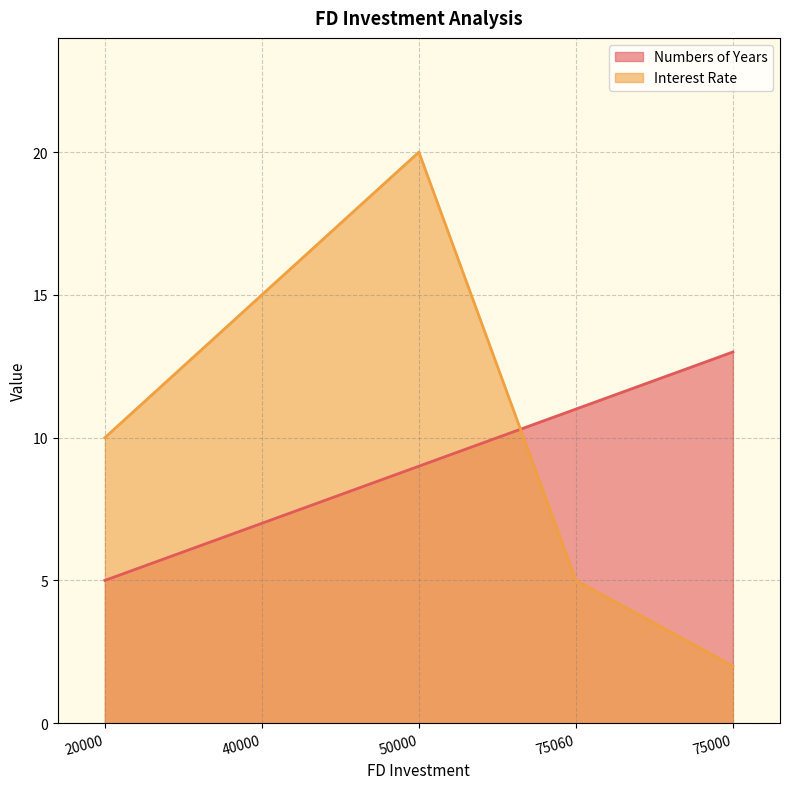

Which category has the lowest value across all series?

75000